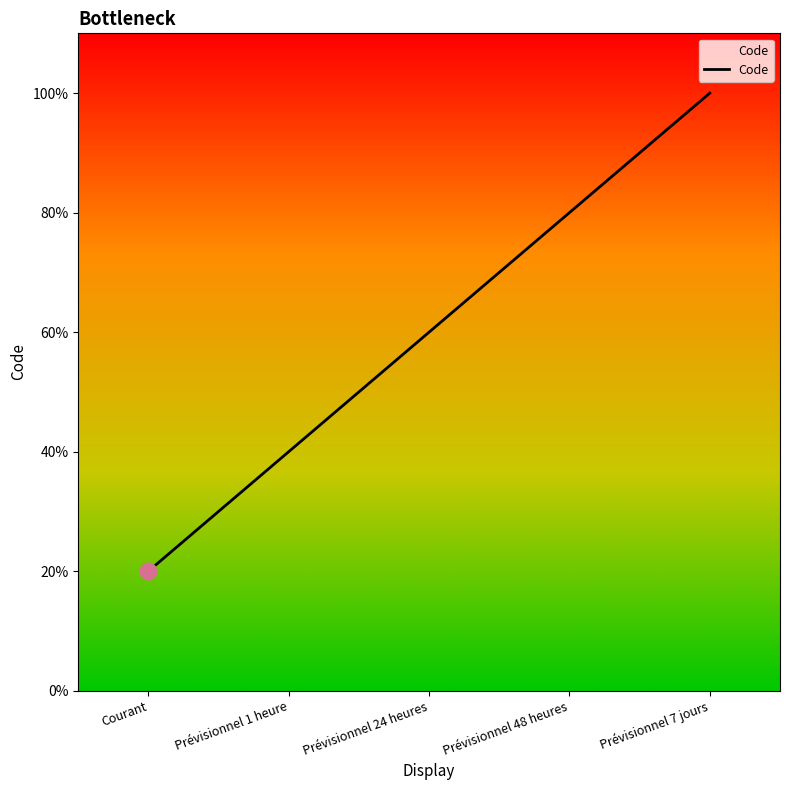

What is the label of the 3rd point from the left?

Prévisionnel 24 heures